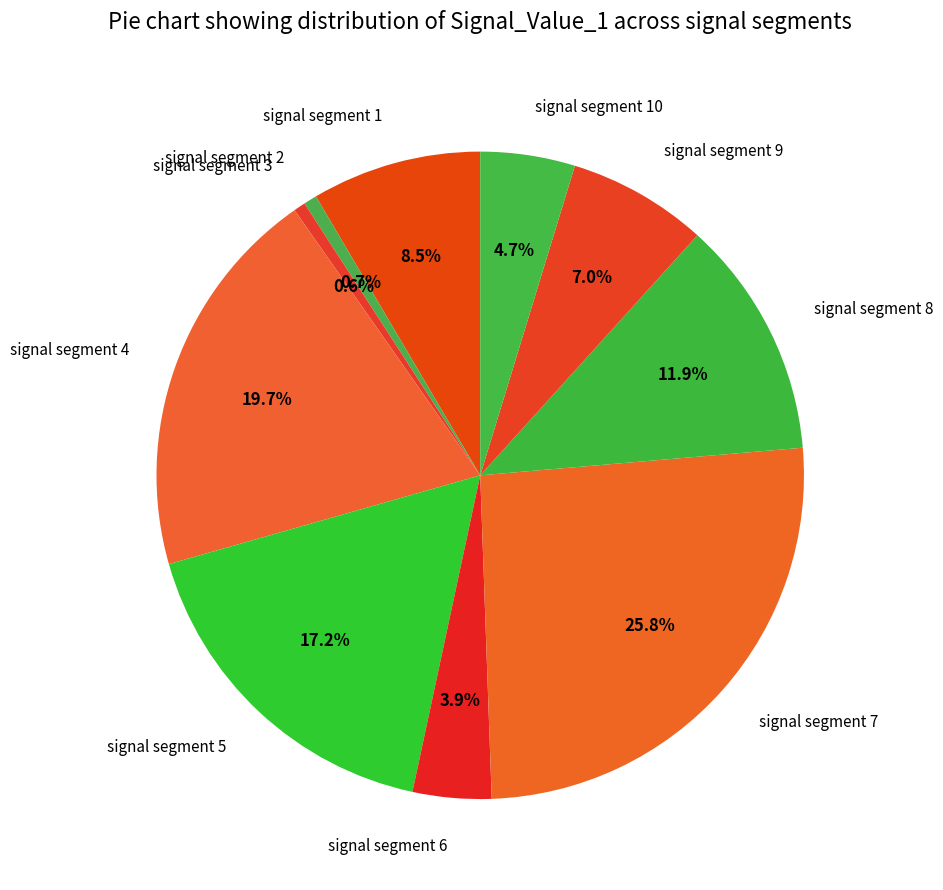

How many slices are in this pie chart?

10